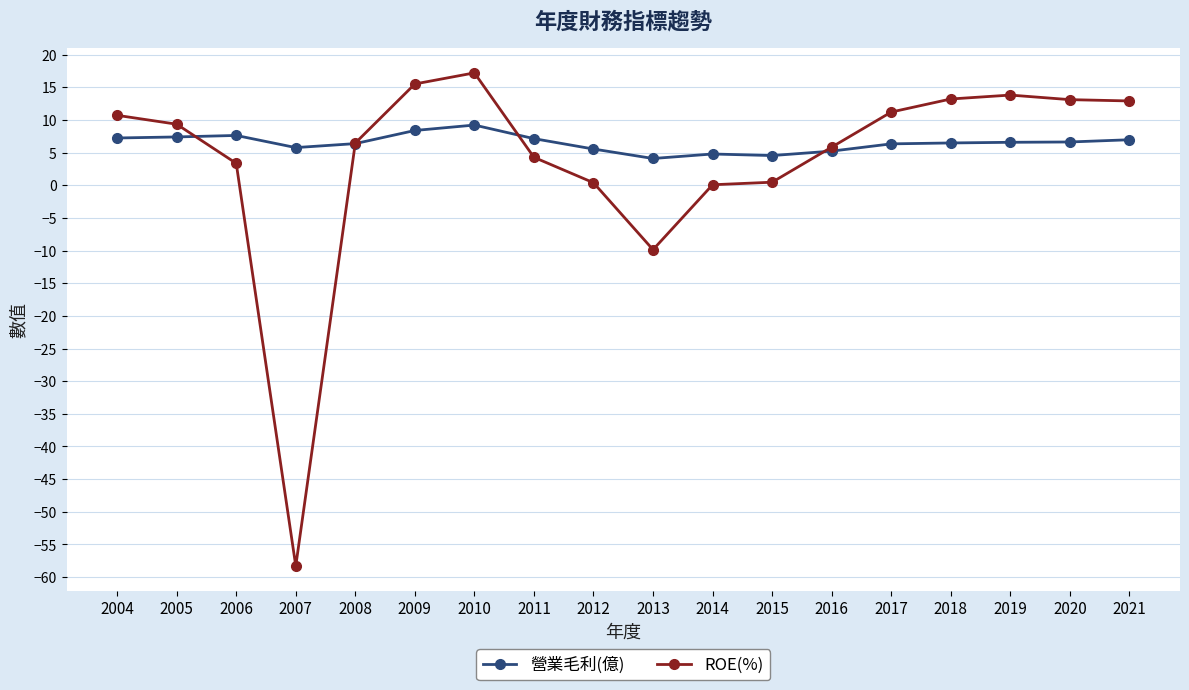

What is the average value of the 營業毛利(億) series?

6.5